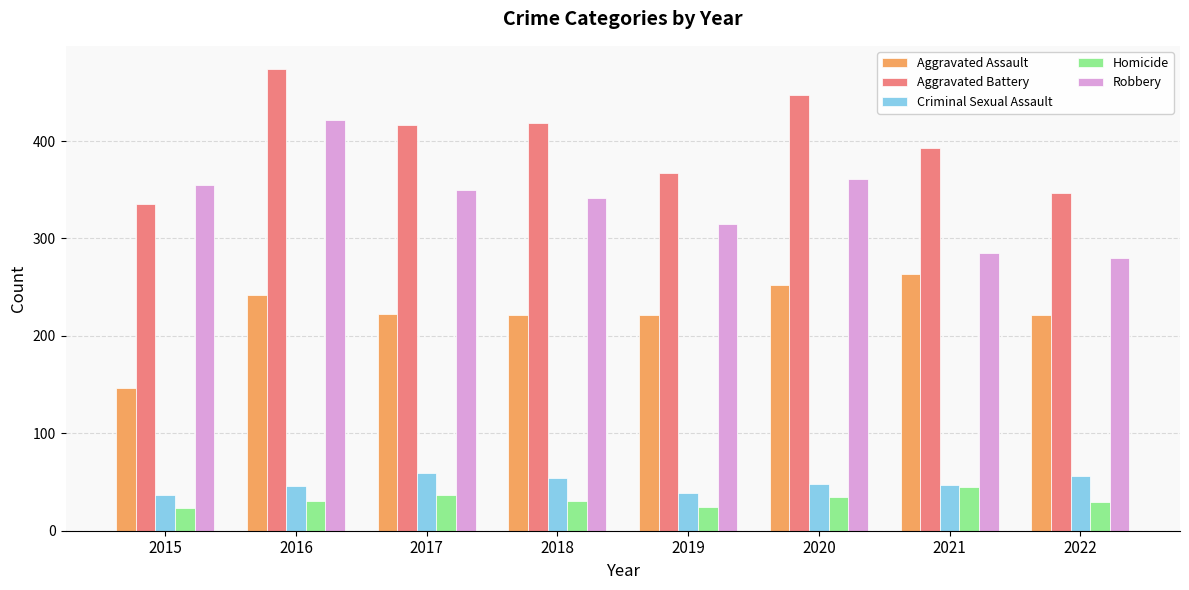

Which series has the largest total across all categories?

Aggravated Battery